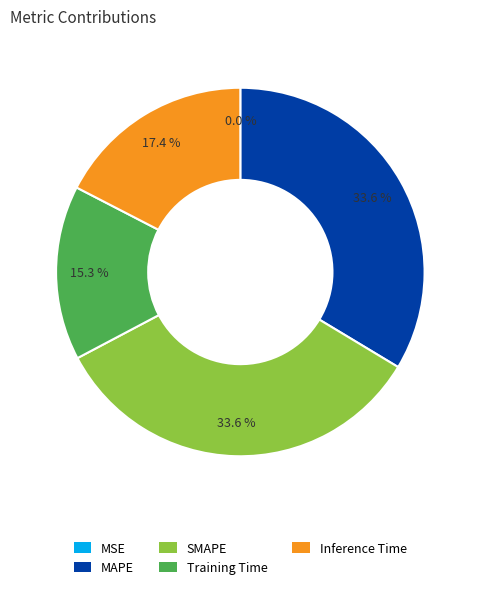

Does Inference Time represent more than half of the total?

No